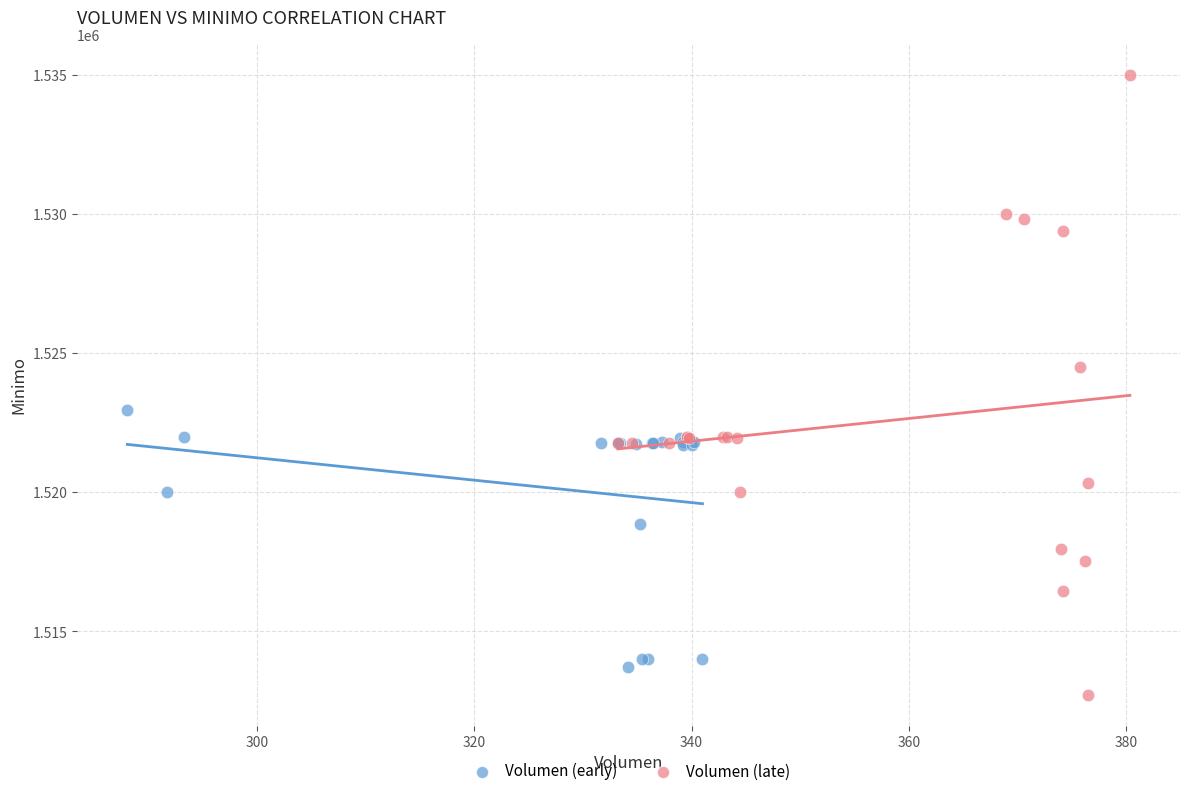

Which series reaches the maximum Y coordinate?

Volumen (late)